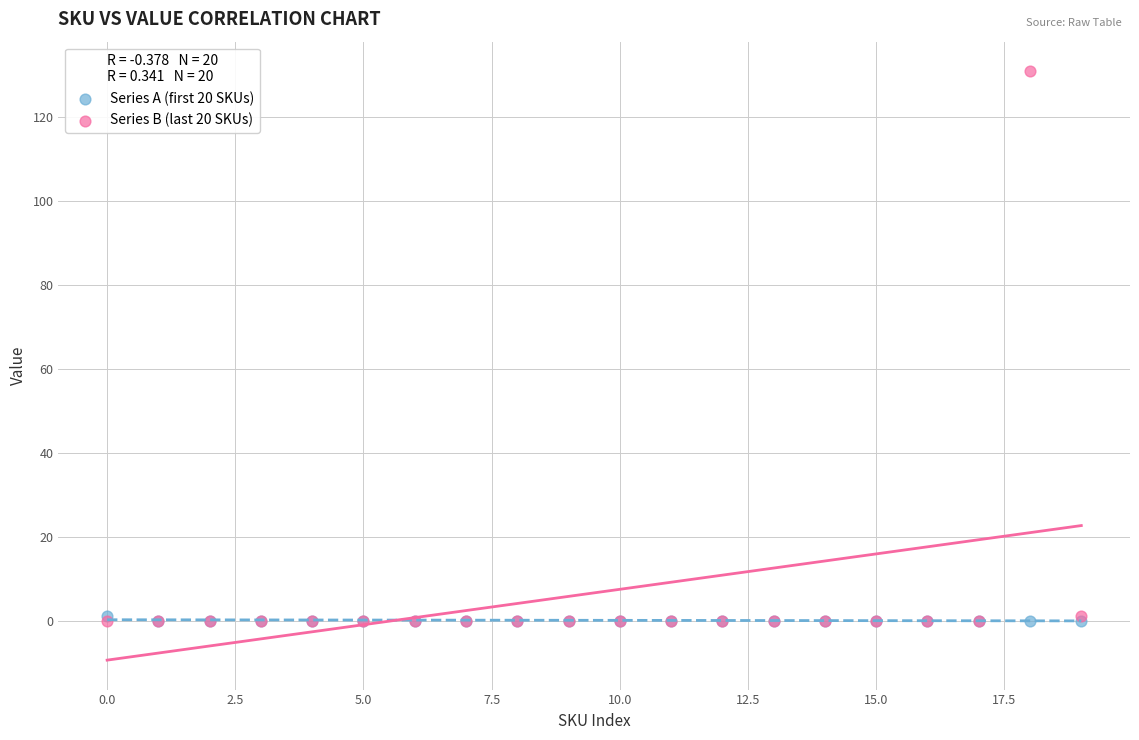

What are all the series names shown in the legend?

Series A (first 20 SKUs), Series B (last 20 SKUs)